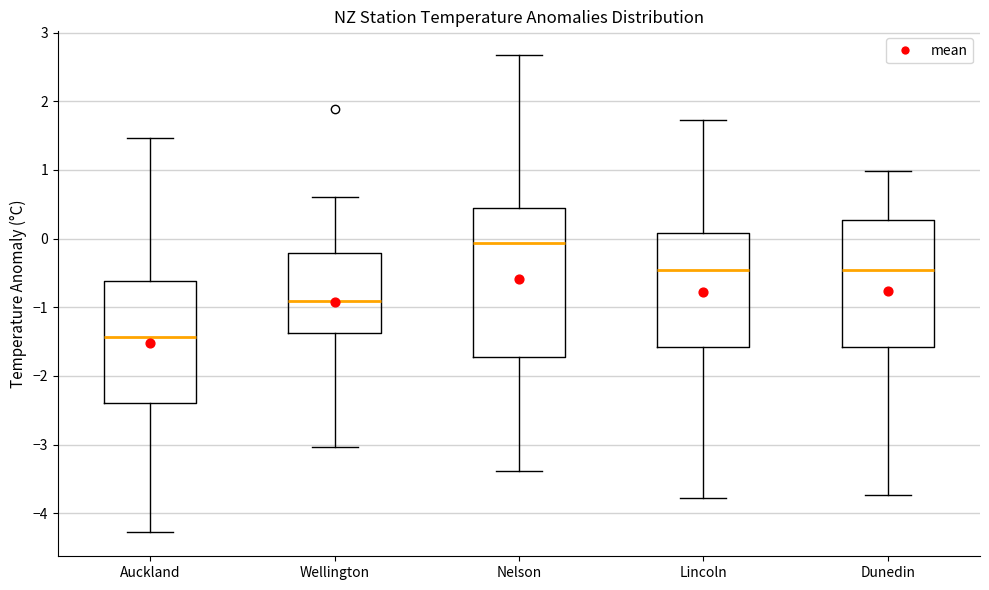

Reading left to right, read every box against the y-axis: the position of its median line, the range the box covers, and the ends of its whiskers. The values are not printed on the chart, so give them approximately, as read against the axis.

Auckland: median -1.4, box -2.4 to -0.6, whiskers -4.3 to 1.5
Wellington: median -0.9, box -1.4 to -0.2, whiskers -3.0 to 0.6
Nelson: median -0.1, box -1.7 to 0.4, whiskers -3.4 to 2.7
Lincoln: median -0.5, box -1.6 to 0.1, whiskers -3.8 to 1.7
Dunedin: median -0.5, box -1.6 to 0.3, whiskers -3.7 to 1.0